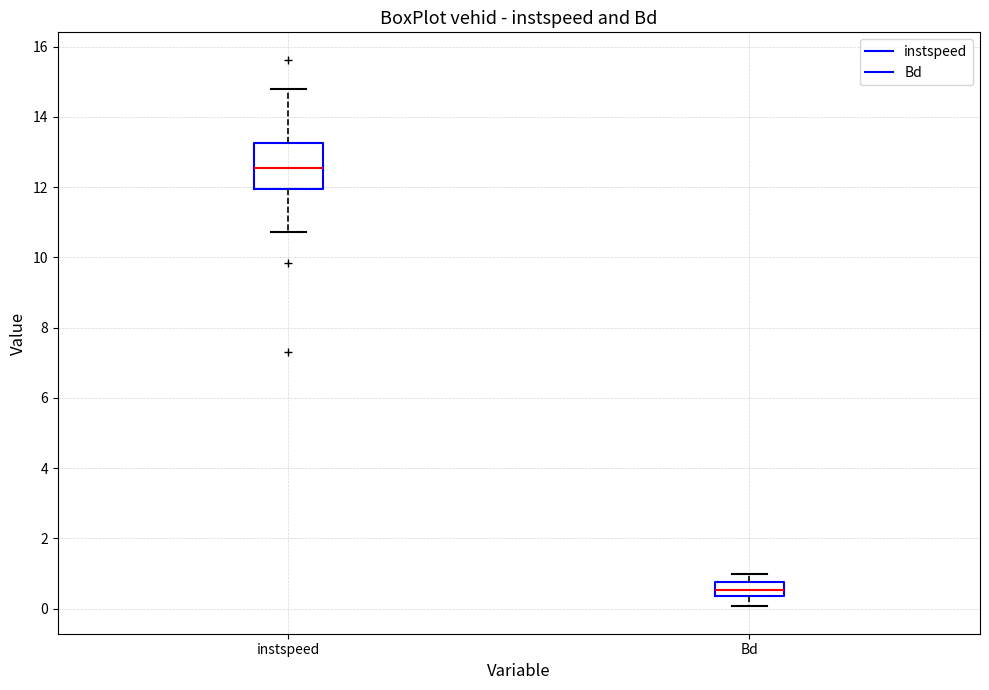

Reading left to right, read every box against the y-axis: the position of its median line, the range the box covers, and the ends of its whiskers. The values are not printed on the chart, so give them approximately, as read against the axis.

instspeed: median 12.6, box 12.0 to 13.2, whiskers 10.8 to 14.8
Bd: median 0.6, box 0.4 to 0.8, whiskers 0.0 to 1.0